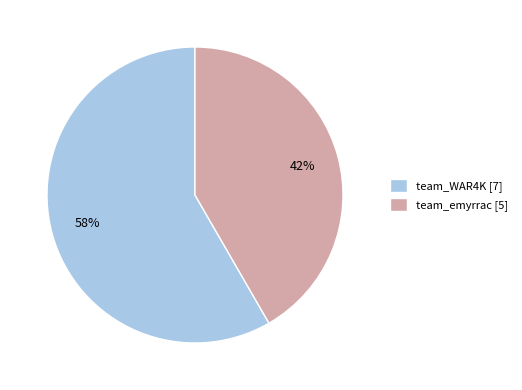

The team_WAR4K slice represents 58% of the pie. True or false?

True